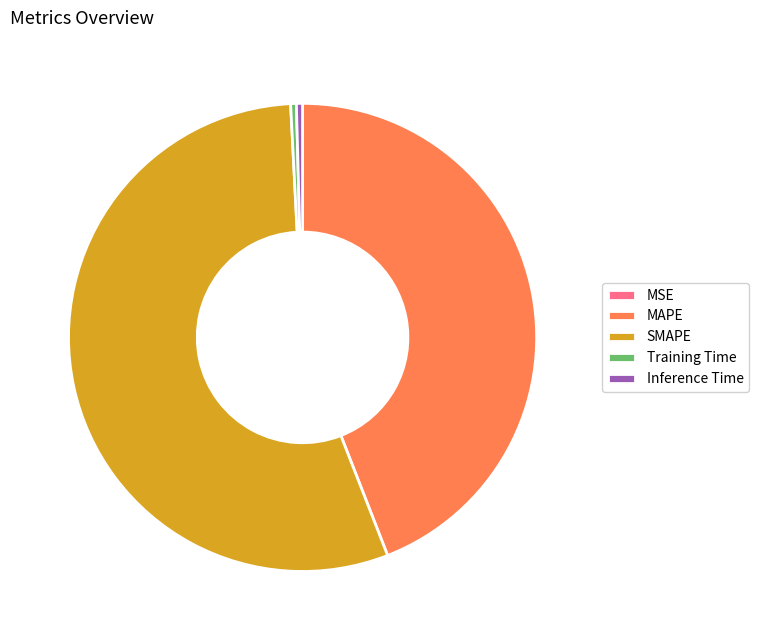

Between Inference Time and SMAPE, which is larger?

SMAPE